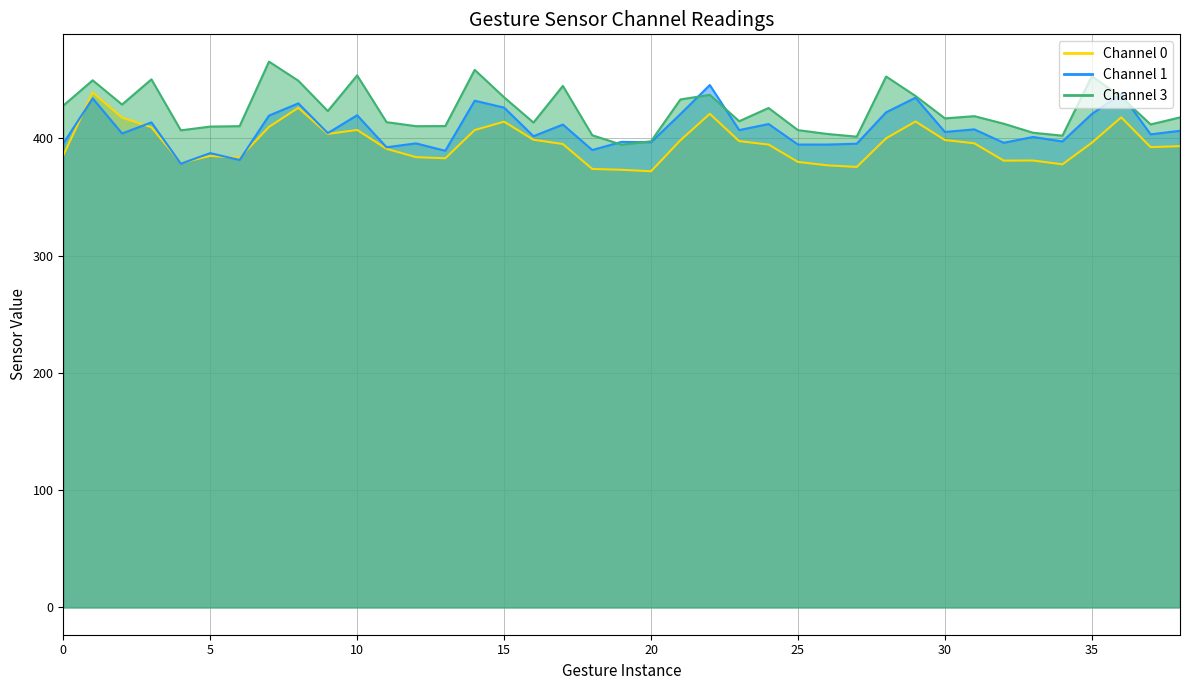

True or false: Channel 3 and Channel 0 cross at least once.

False